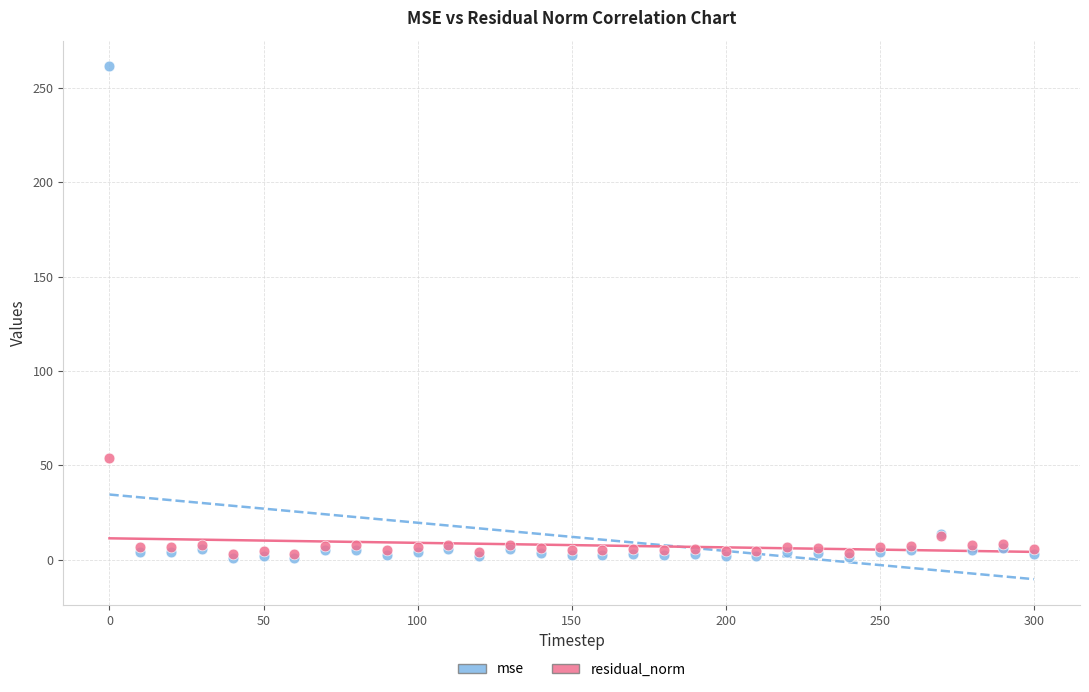

In the mse series, what Y value is closest to 131?

13.8